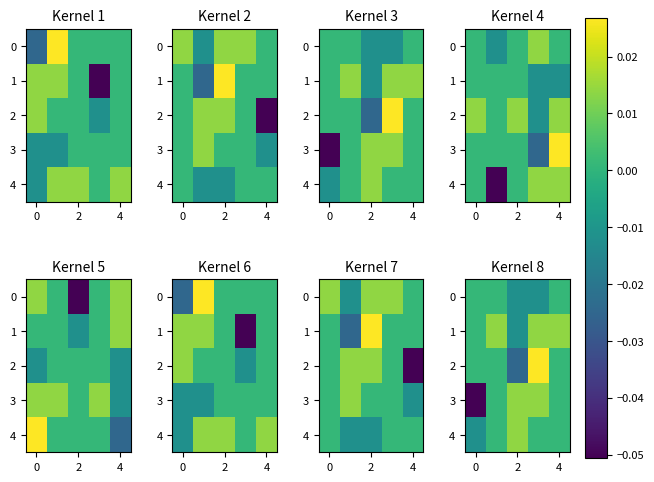

How many values in the 1 series exceed 0?

4